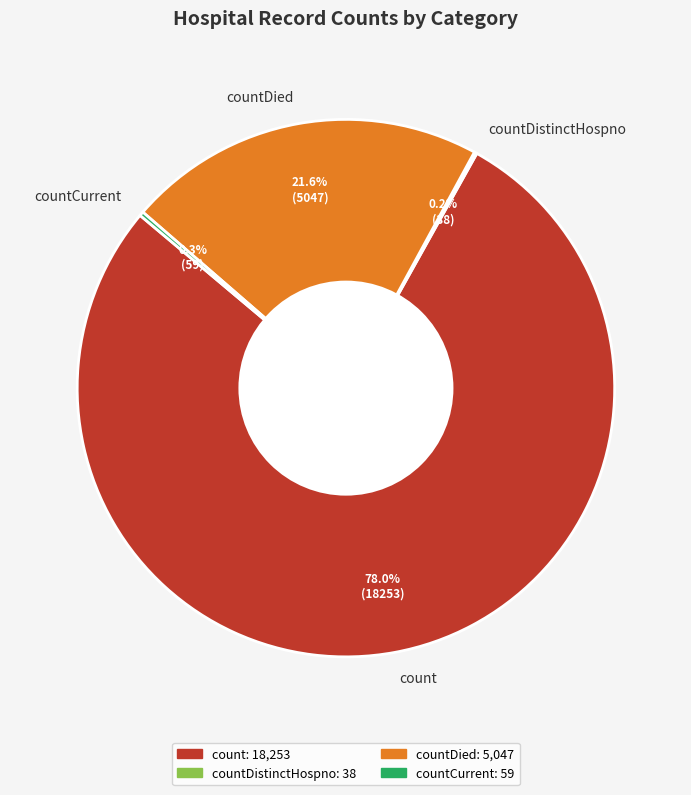

To the nearest percent, what is the difference between the largest and smallest slice percentages?

78%